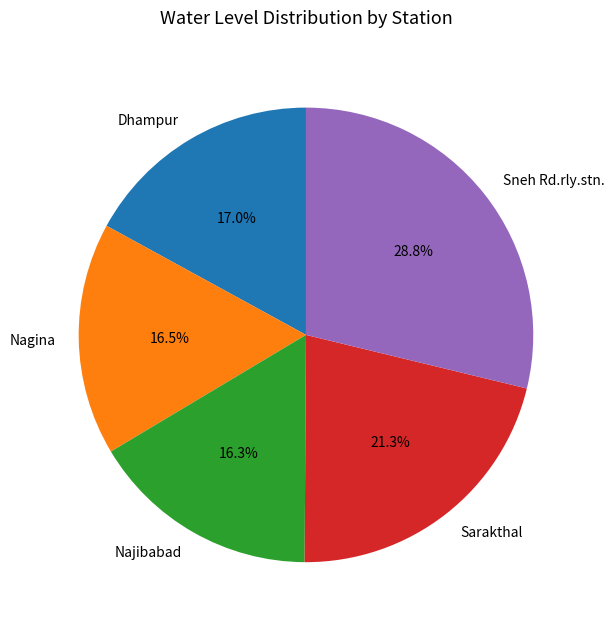

Which has a higher value, Sneh Rd.rly.stn. or Sarakthal?

Sneh Rd.rly.stn.